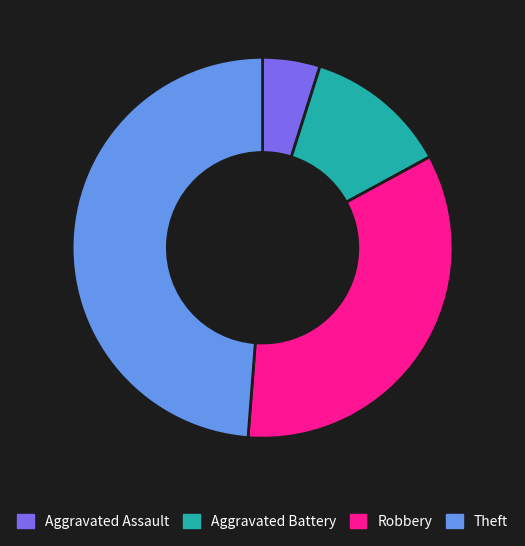

How many slices are in this pie chart?

4